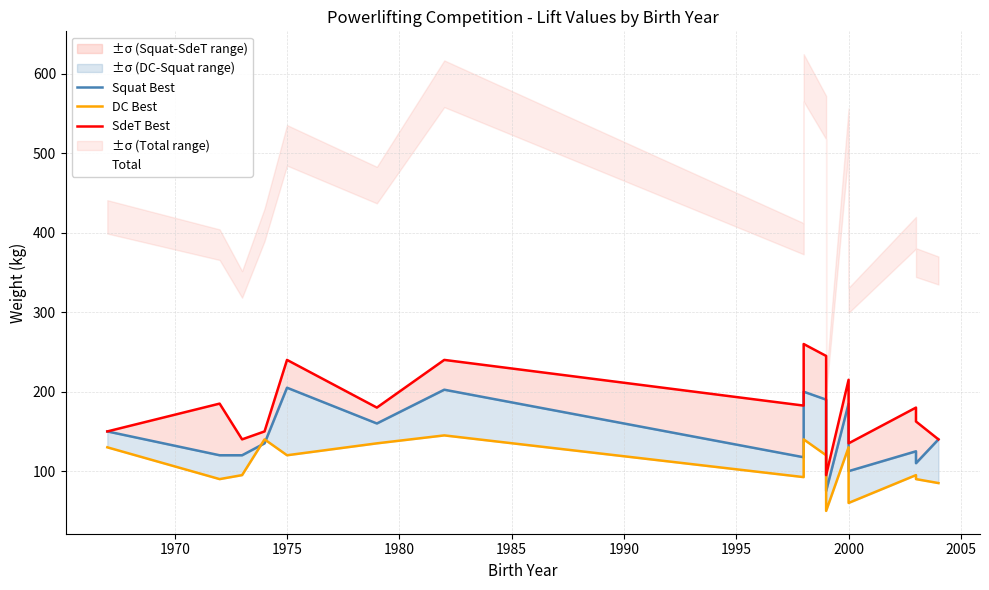

The Total series shows 530.0 at 2000. True or false?

True